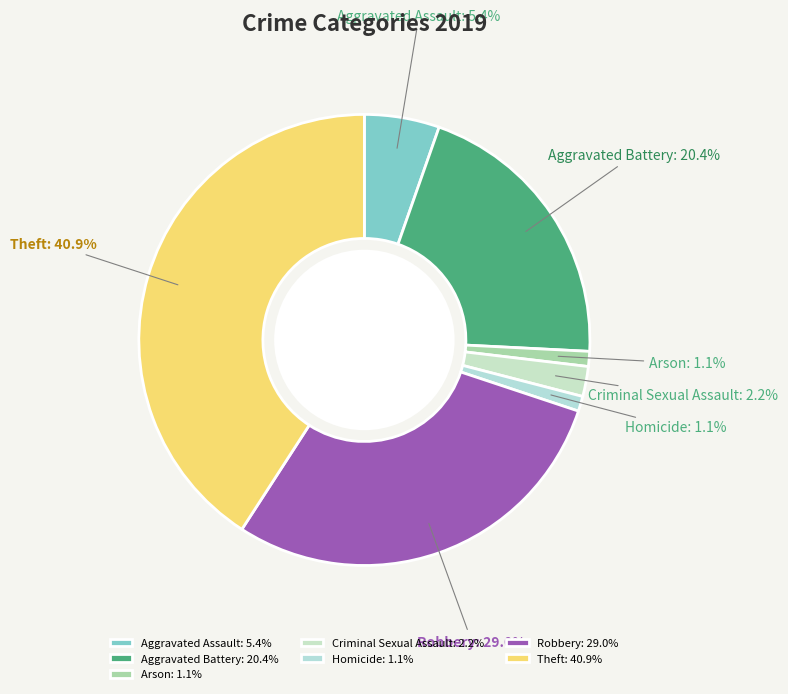

Does Robbery represent more than half of the total?

No